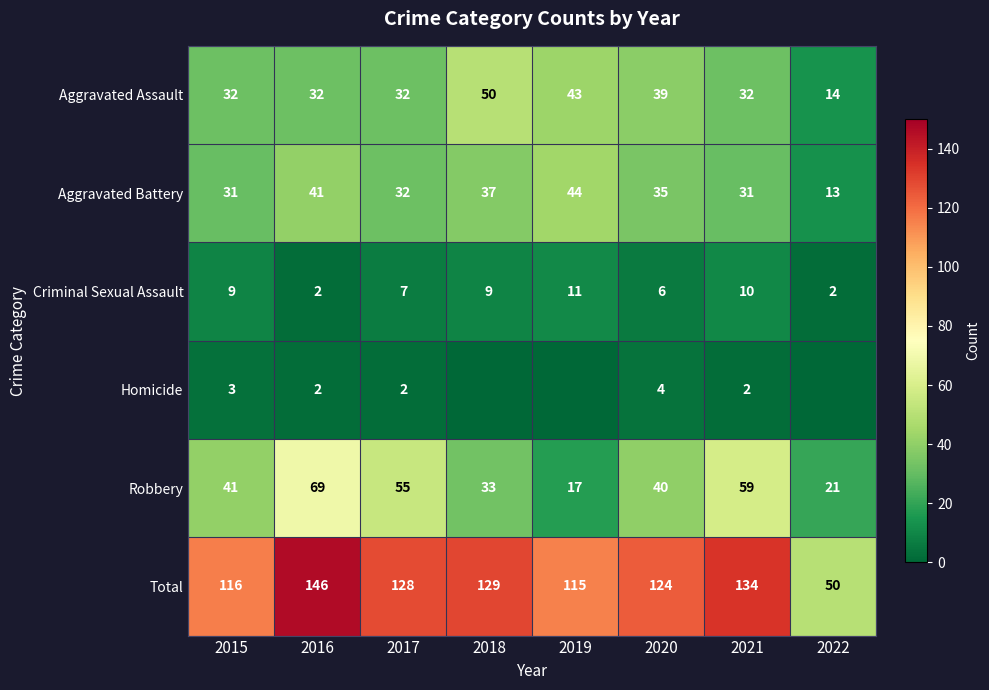

What is the greatest value displayed?

146